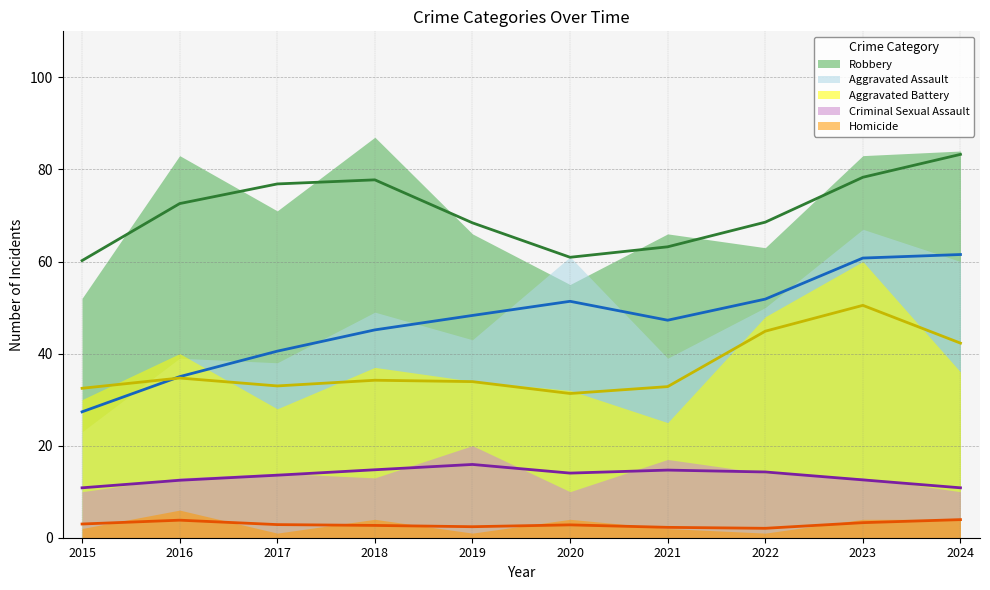

Is it true that Criminal Sexual Assault equals 14 at 2017?

True